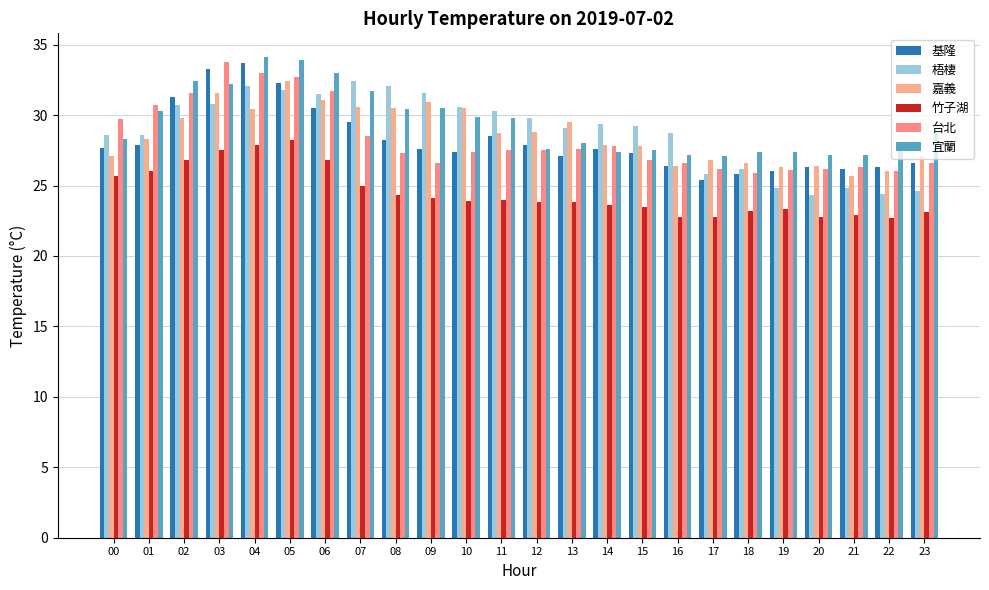

What is the total value across all series at 10?

169.7